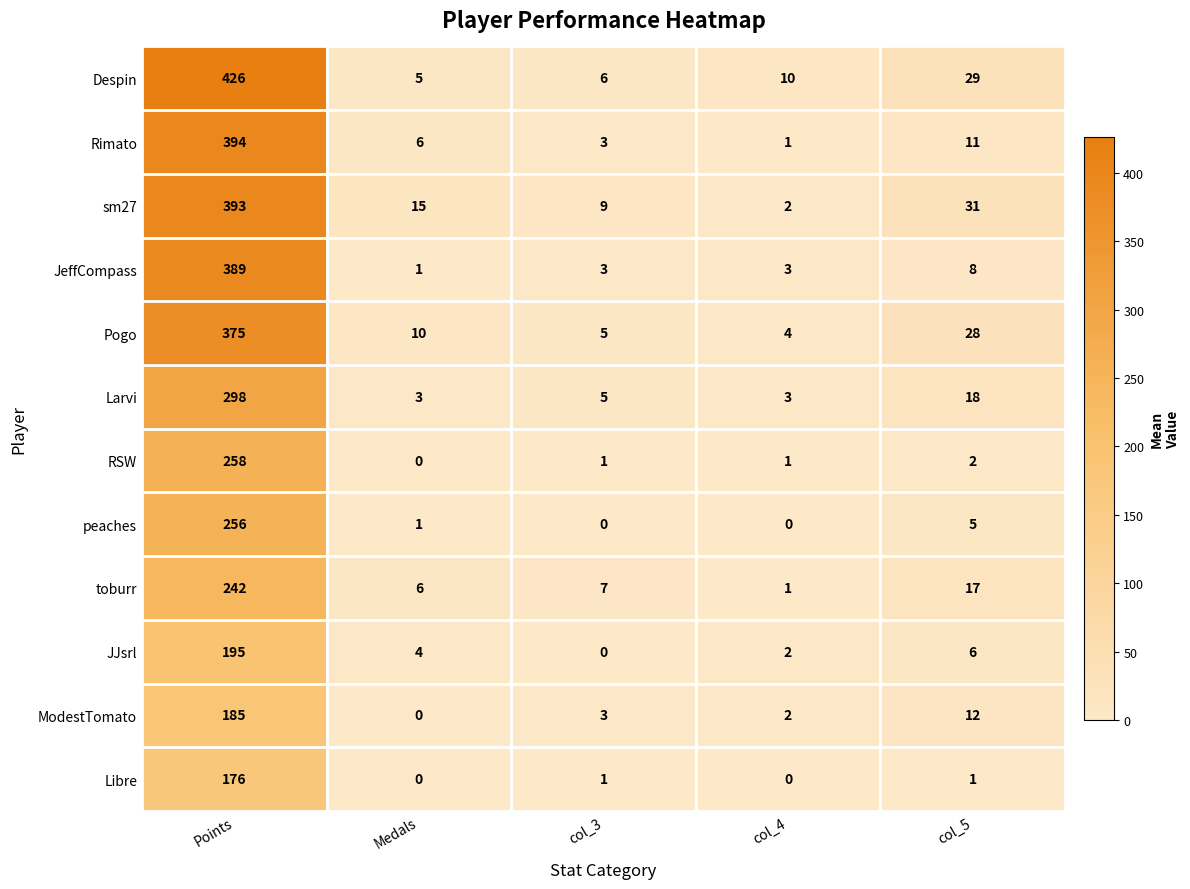

How many categories are shown in the chart?

5